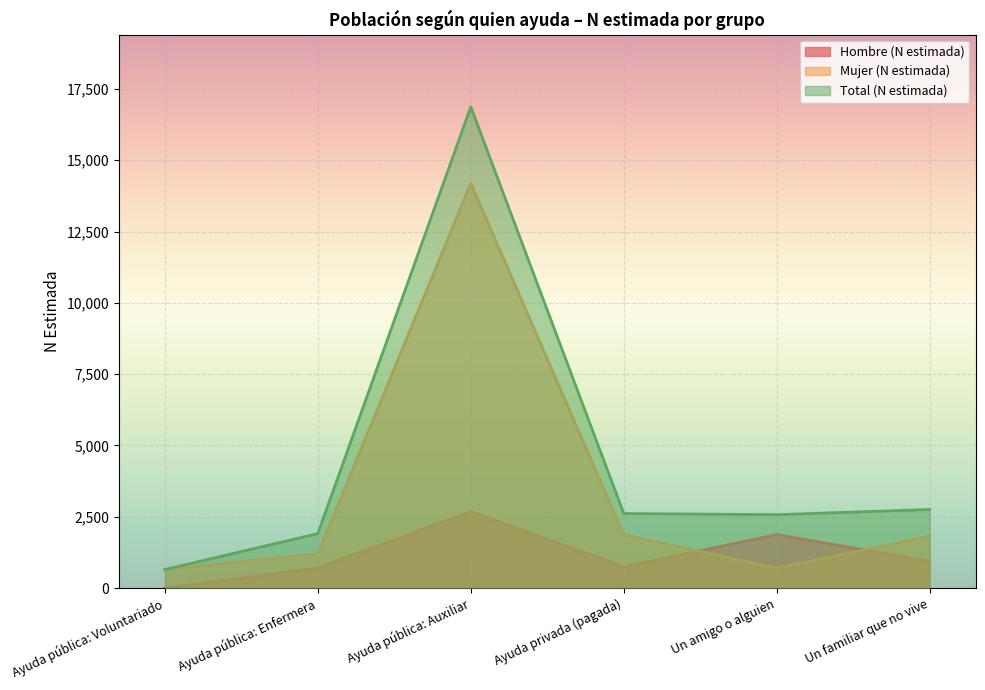

Does the chart display data point markers on the line(s)?

No